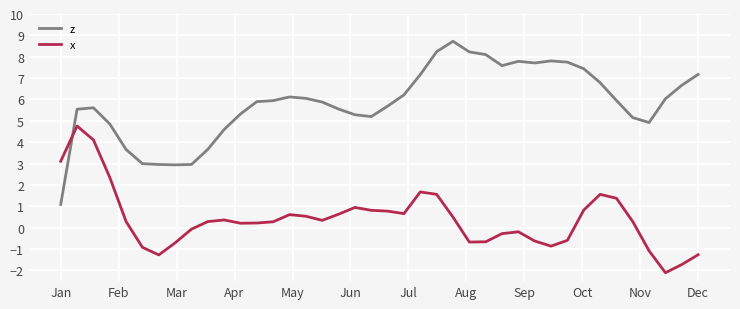

Which series ends up on top after the final intersection of z and x?

z